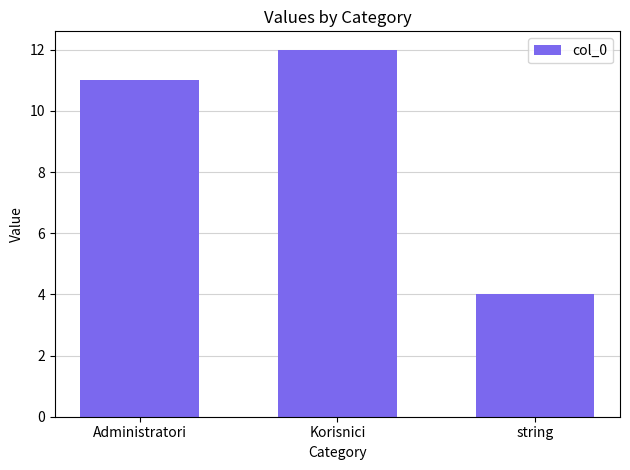

Reading right to left, extract all data points from this chart.

4	12	11